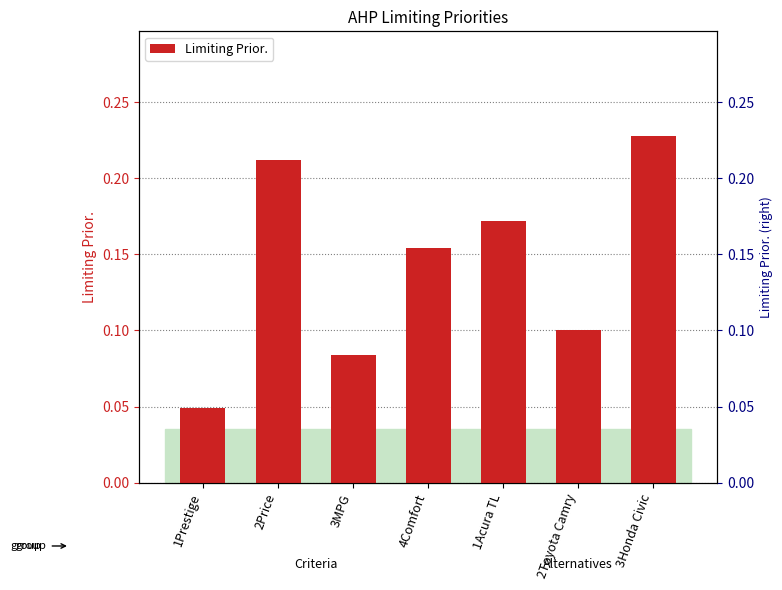

What is the change in value from 1Prestige to 2Price?

+0.2